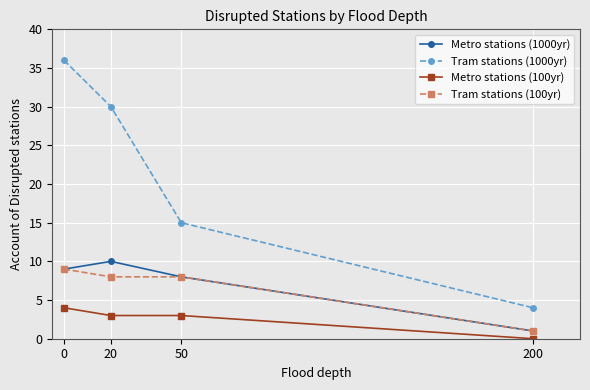

Does the chart display data point markers on the line(s)?

Yes